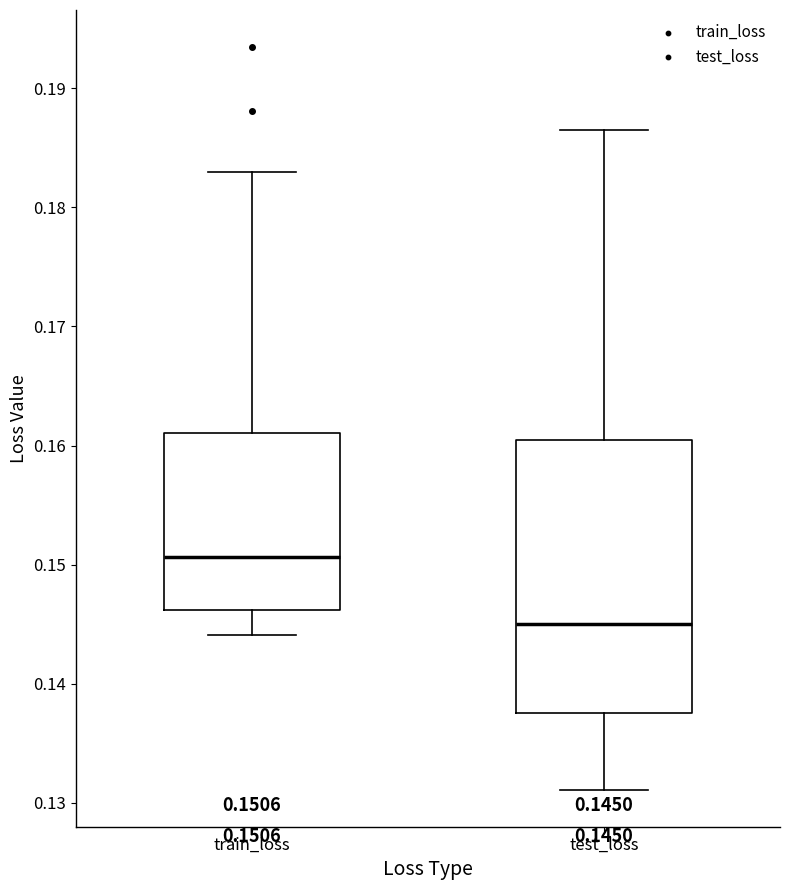

Which box is the tallest, from its lower edge to its upper edge?

test_loss